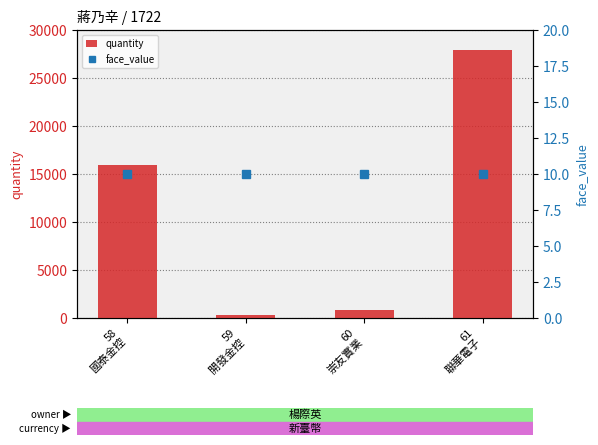

At which category is the sum across all series the highest?

61
聯華電子